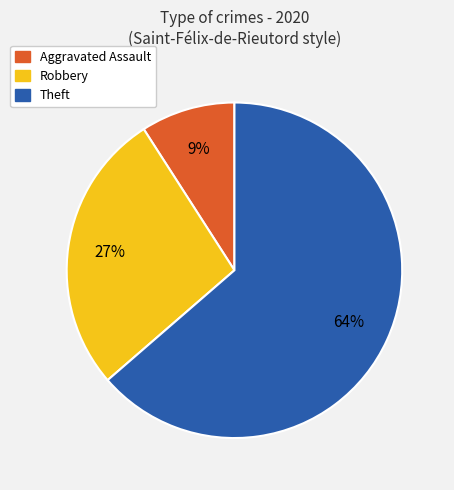

Do Theft and Robbery together represent more than half of the pie?

Yes